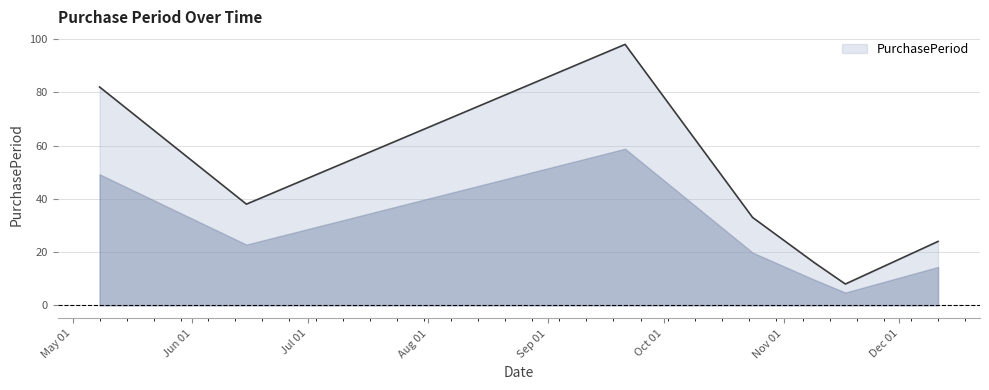

True or false: the data has more than 2 interior local peaks.

False